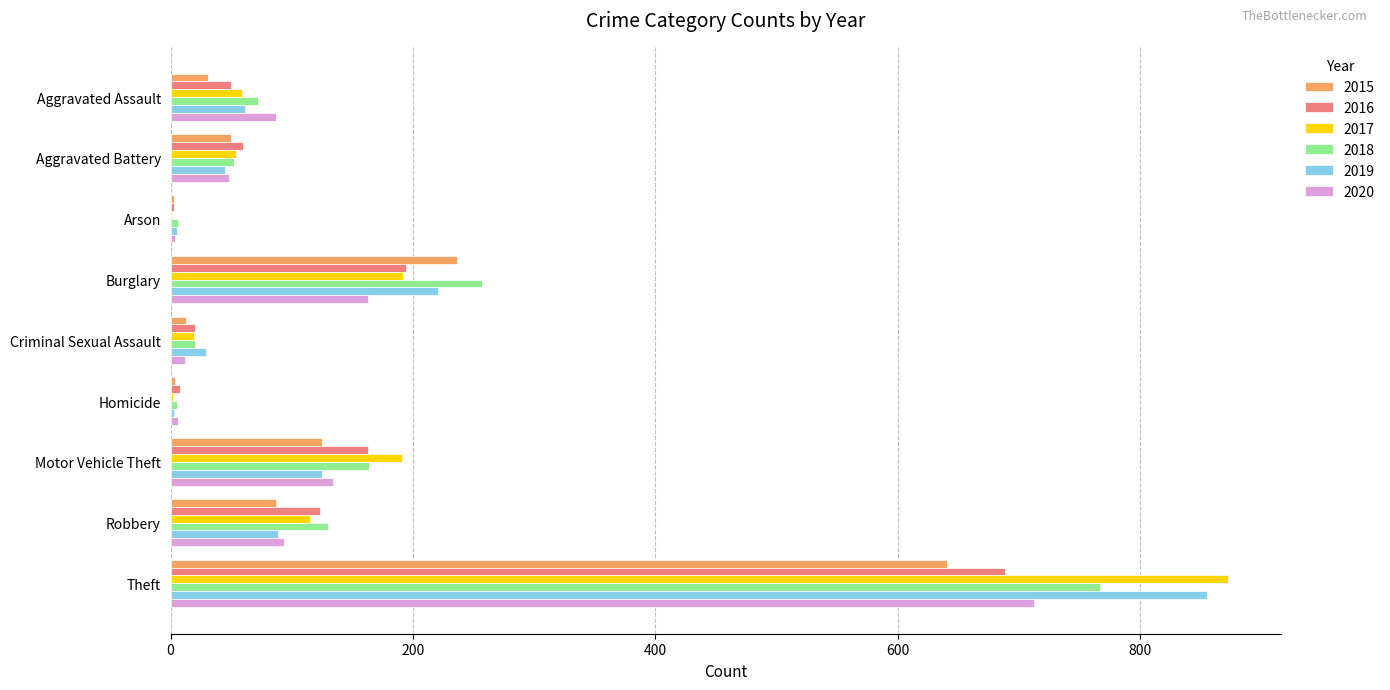

Read the 2018 value at Theft.

767